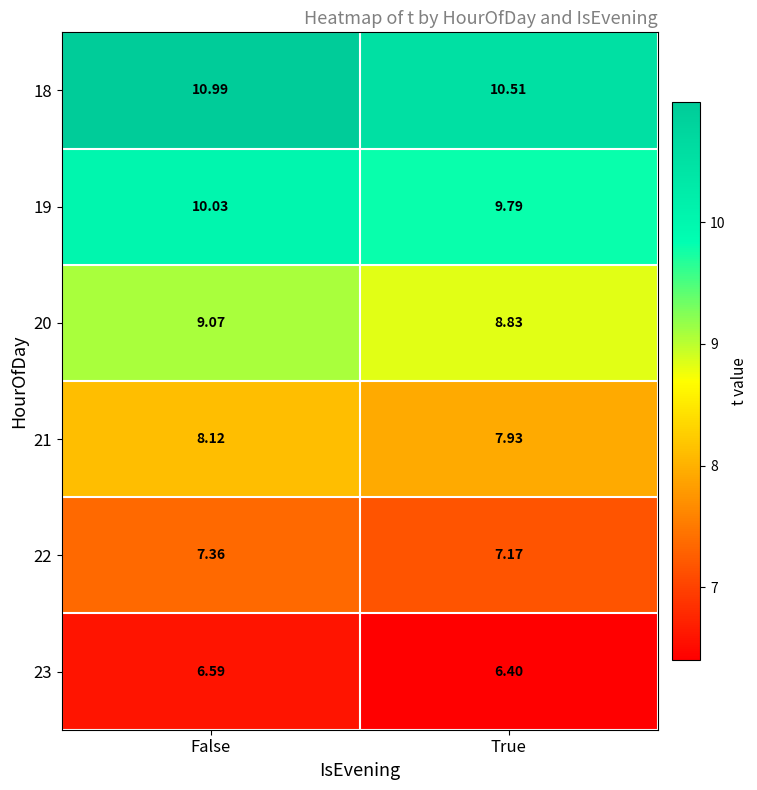

Is the value of 18 at False greater than the value of 19 at True?

Yes